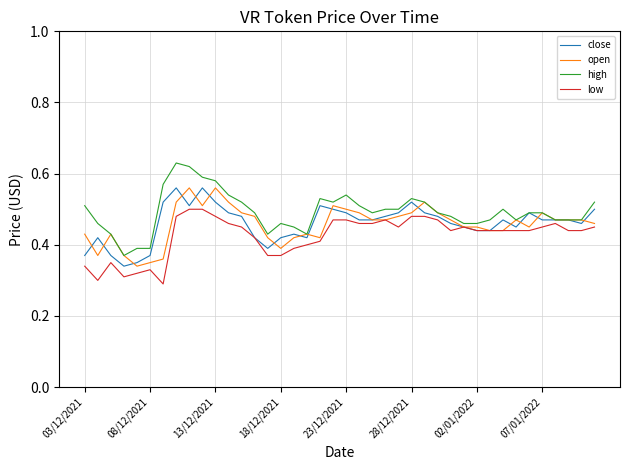

Which series has the largest range (max minus min)?

high